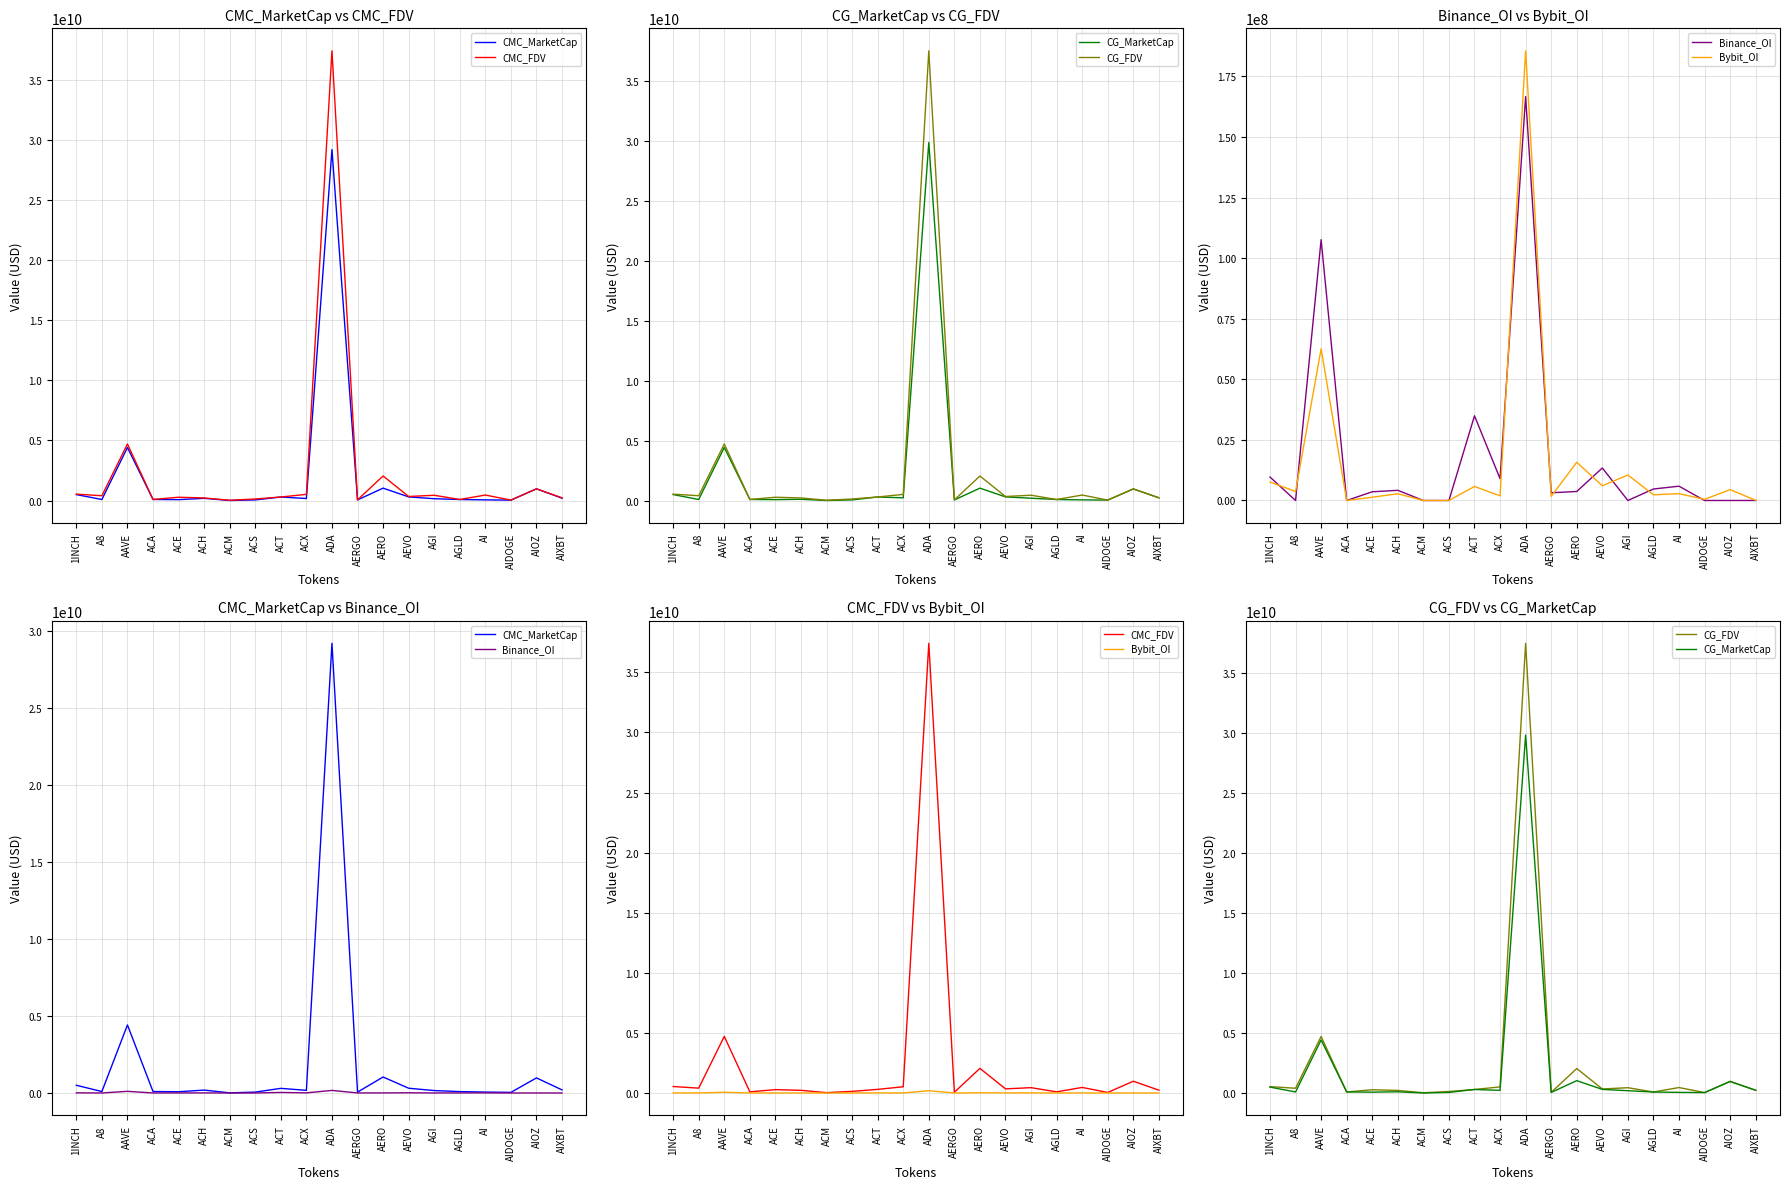

At which category is the sum across all series the highest?

ADA